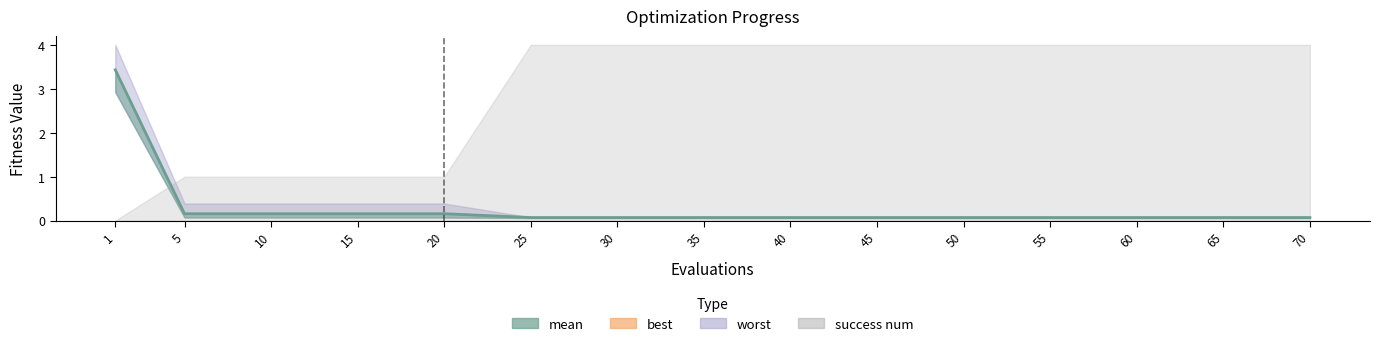

True or false: the data has more than 0 interior local peaks.

False